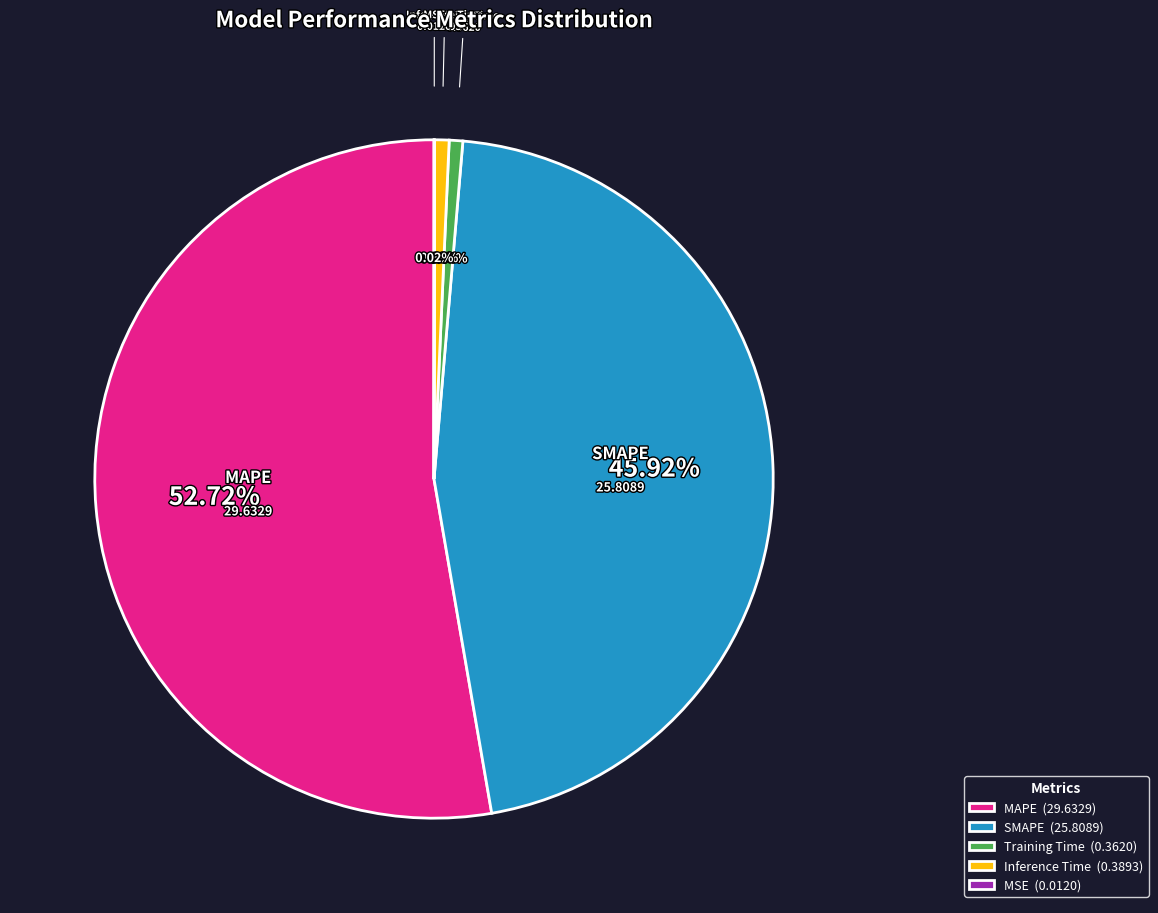

Is there a majority slice in this chart?

Yes